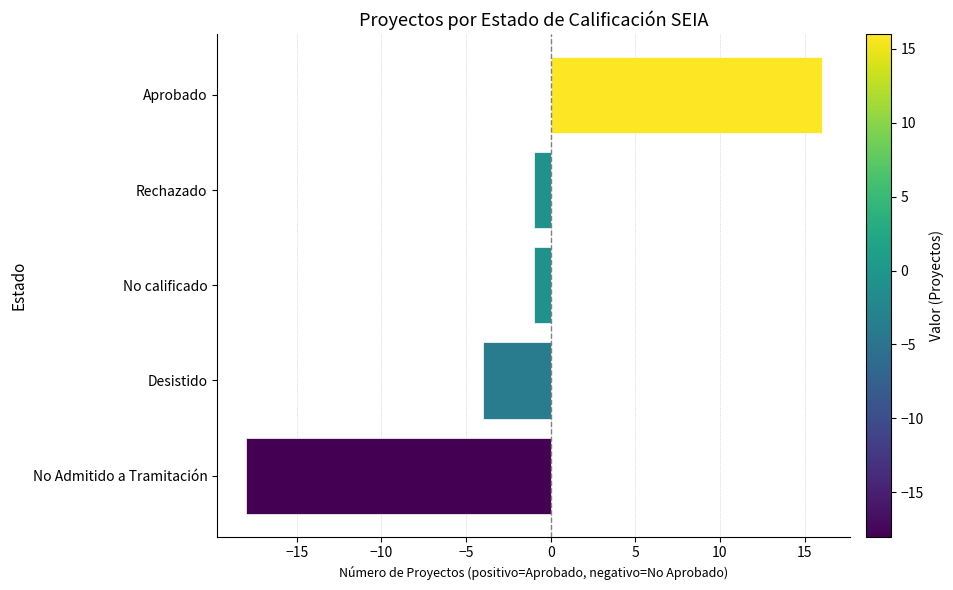

What is the smallest value displayed?

-18